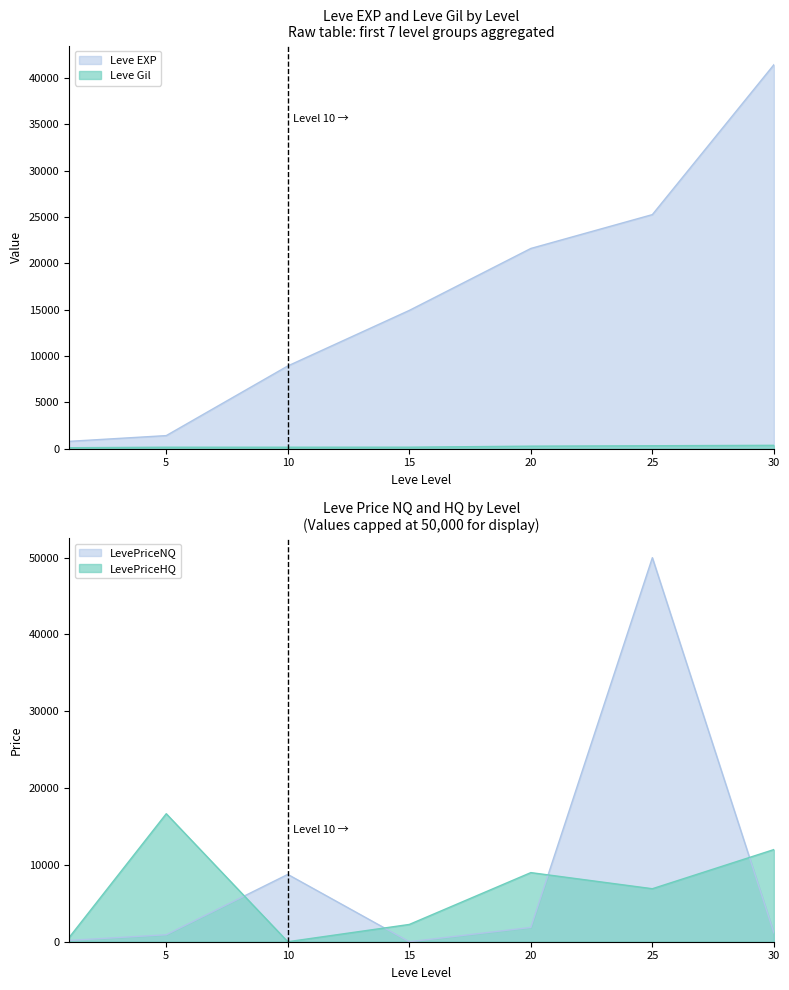

Which series has the largest range (max minus min)?

LevePriceNQ